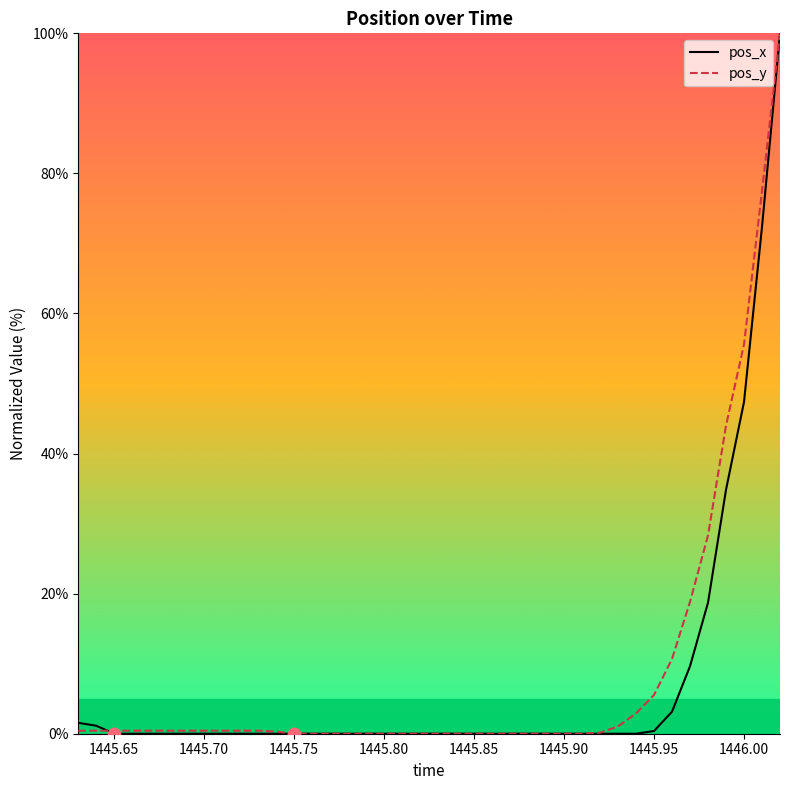

What is the highest value of the pos_y series?

100.0